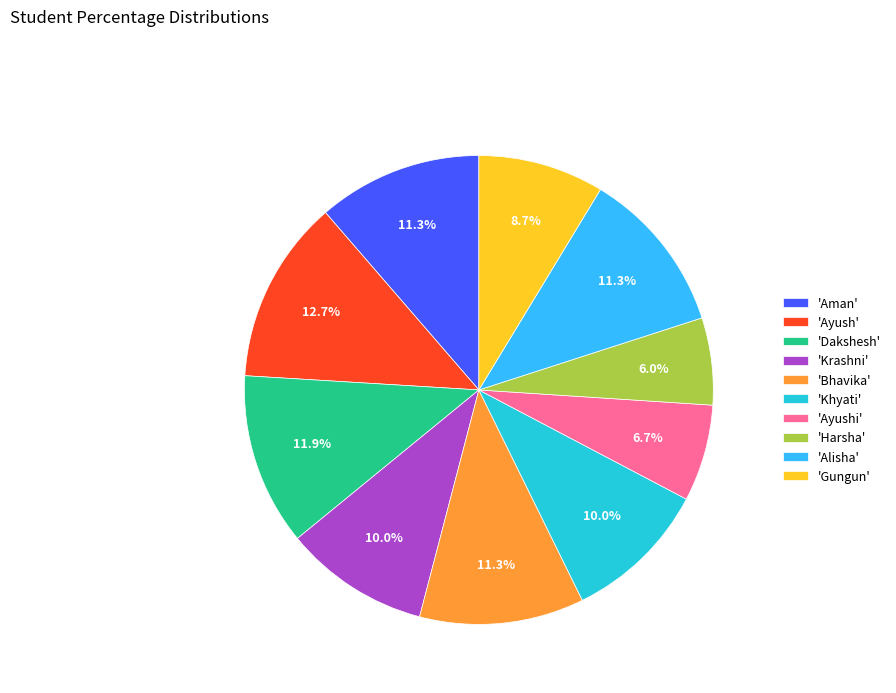

What is the ratio of the value at 'Ayushi' to the value at 'Aman'?

0.6